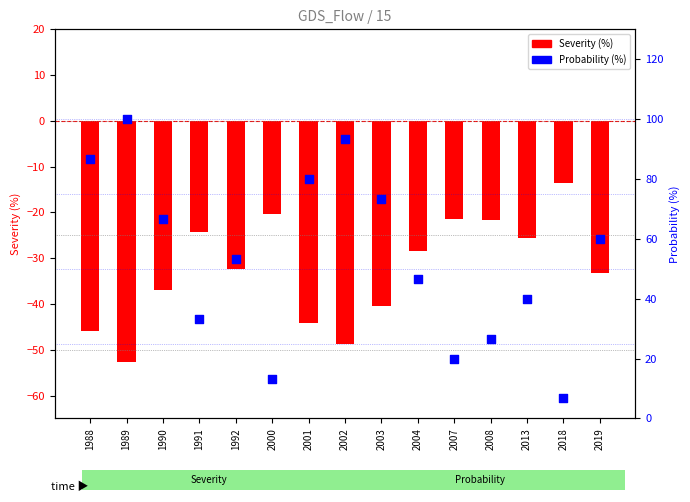

Is the value of Severity (%) at 2001 greater than the value of Probability (%) at 2008?

No